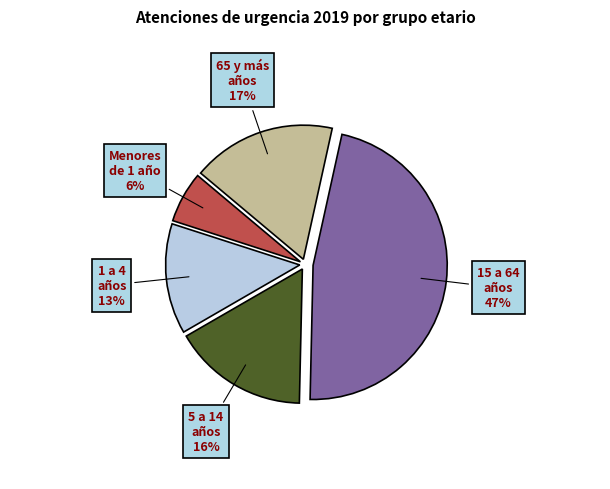

The 65 y más años slice represents 17% of the pie. True or false?

True